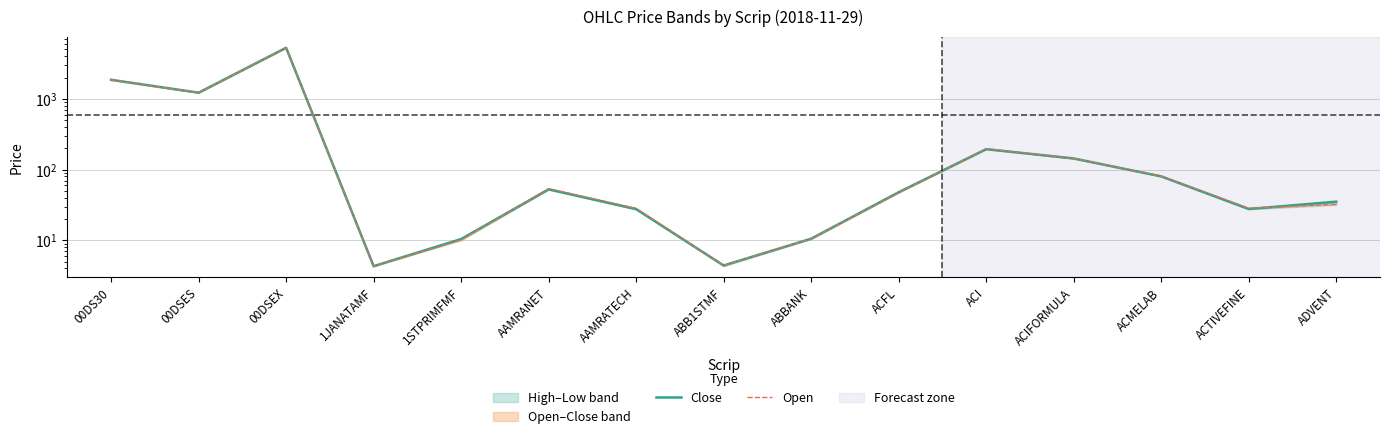

What is the value of the Open point at the 10th from the left?

47.3